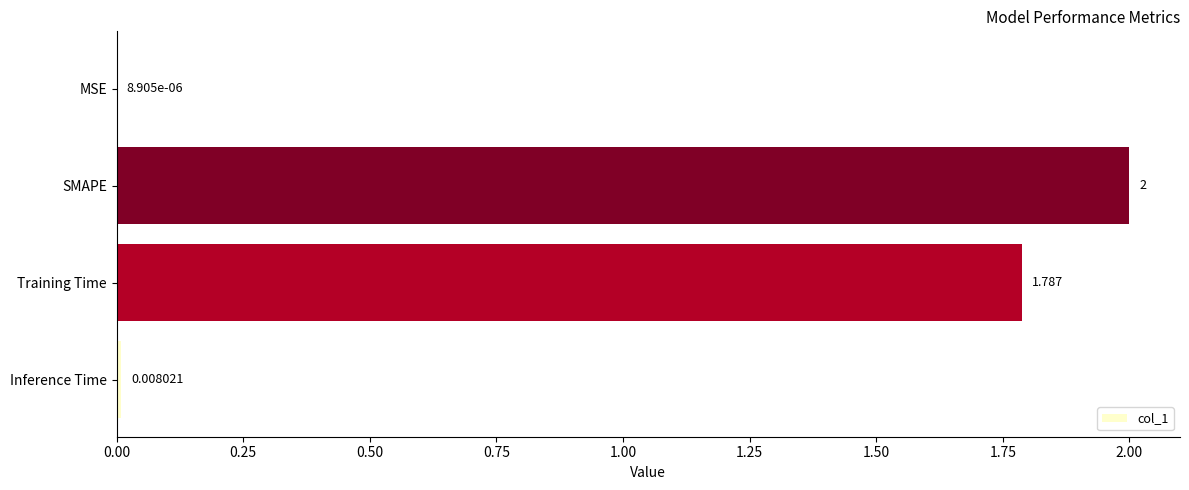

At which label is the value closest to 1?

Training Time